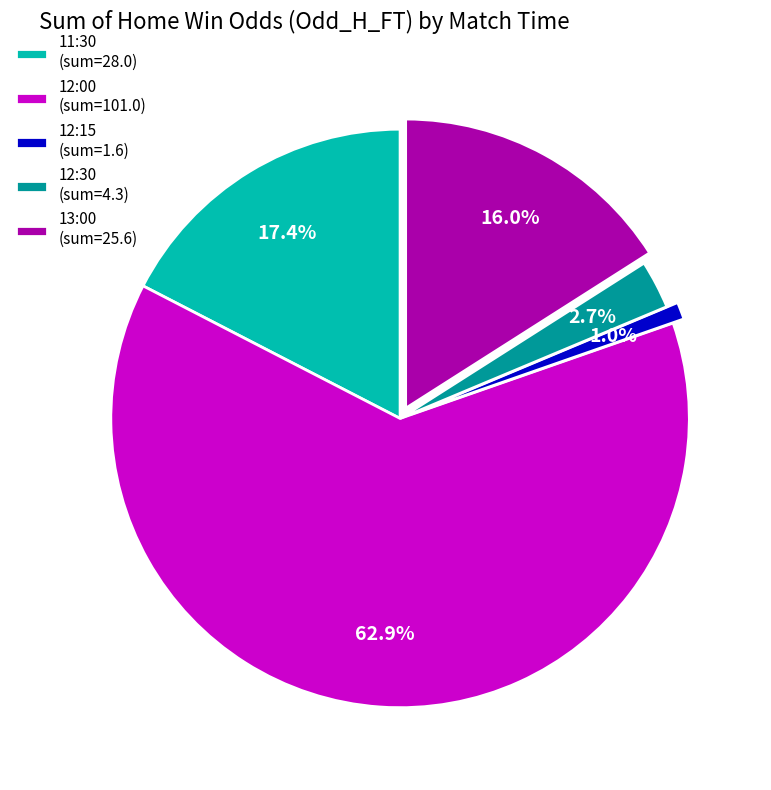

What portion of the pie excludes 12:30 (sum=4.3)?

97.3%